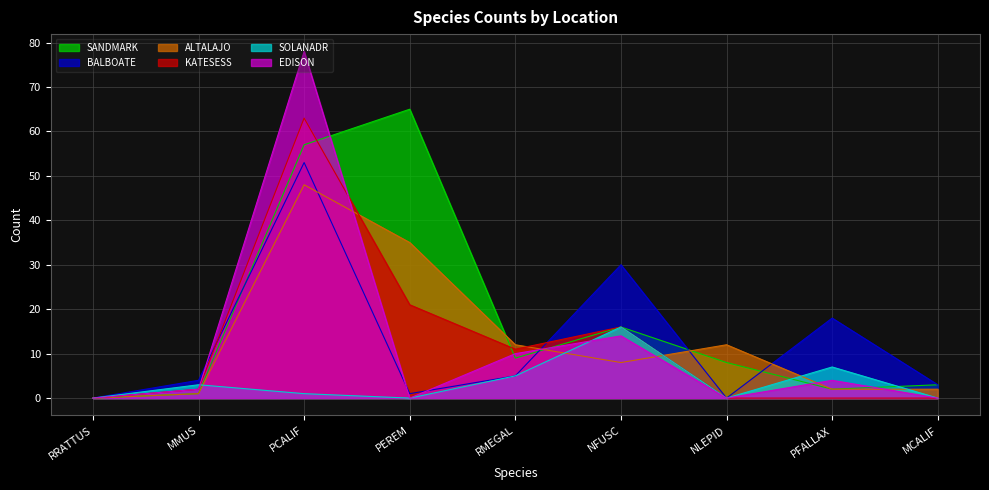

Reading right to left, extract all data points from this chart.

SANDMARK: MCALIF=3	PFALLAX=2	NLEPID=8	NFUSC=16	RMEGAL=9	PEREM=65	PCALIF=57	MMUS=1	RRATTUS=0
BALBOATE: MCALIF=3	PFALLAX=18	NLEPID=0	NFUSC=30	RMEGAL=5	PEREM=1	PCALIF=53	MMUS=4	RRATTUS=0
ALTALAJO: MCALIF=2	PFALLAX=2	NLEPID=12	NFUSC=8	RMEGAL=12	PEREM=35	PCALIF=48	MMUS=1	RRATTUS=0
KATESESS: MCALIF=0	PFALLAX=0	NLEPID=0	NFUSC=16	RMEGAL=11	PEREM=21	PCALIF=63	MMUS=2	RRATTUS=0
SOLANADR: MCALIF=0	PFALLAX=7	NLEPID=0	NFUSC=16	RMEGAL=5	PEREM=0	PCALIF=1	MMUS=3	RRATTUS=0
EDISON: MCALIF=0	PFALLAX=4	NLEPID=0	NFUSC=14	RMEGAL=10	PEREM=0	PCALIF=78	MMUS=2	RRATTUS=0